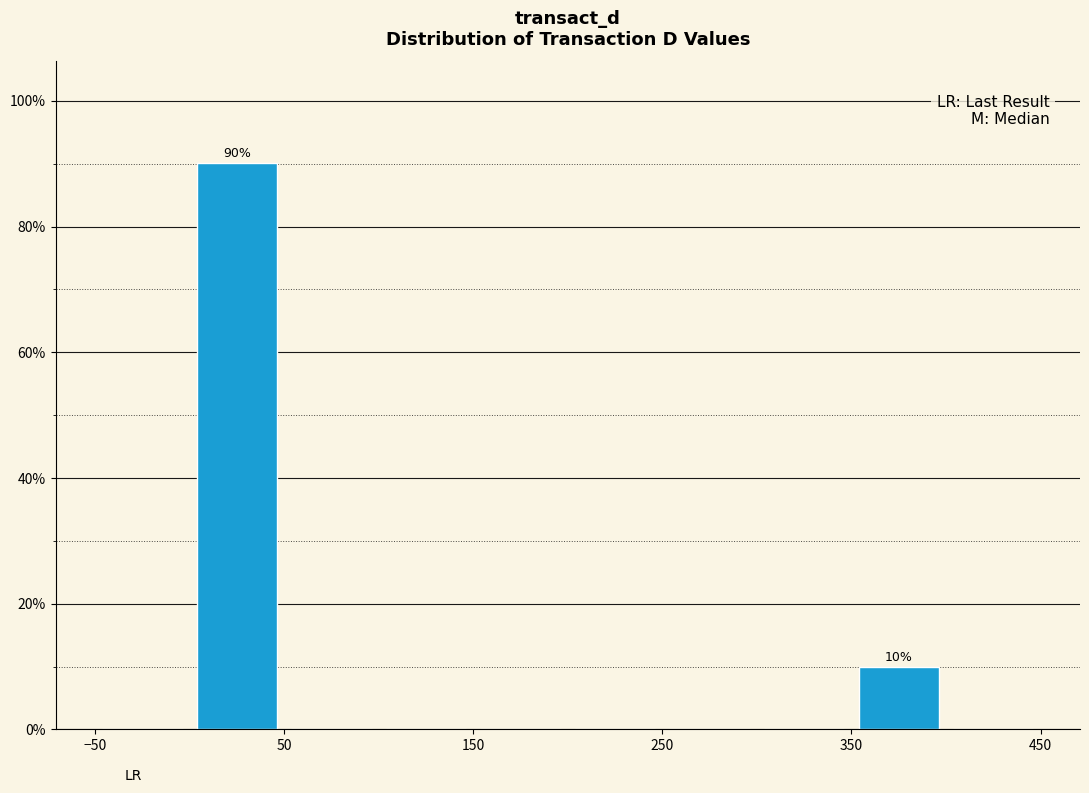

Which range on the x-axis has the tallest bar?

0 to 50